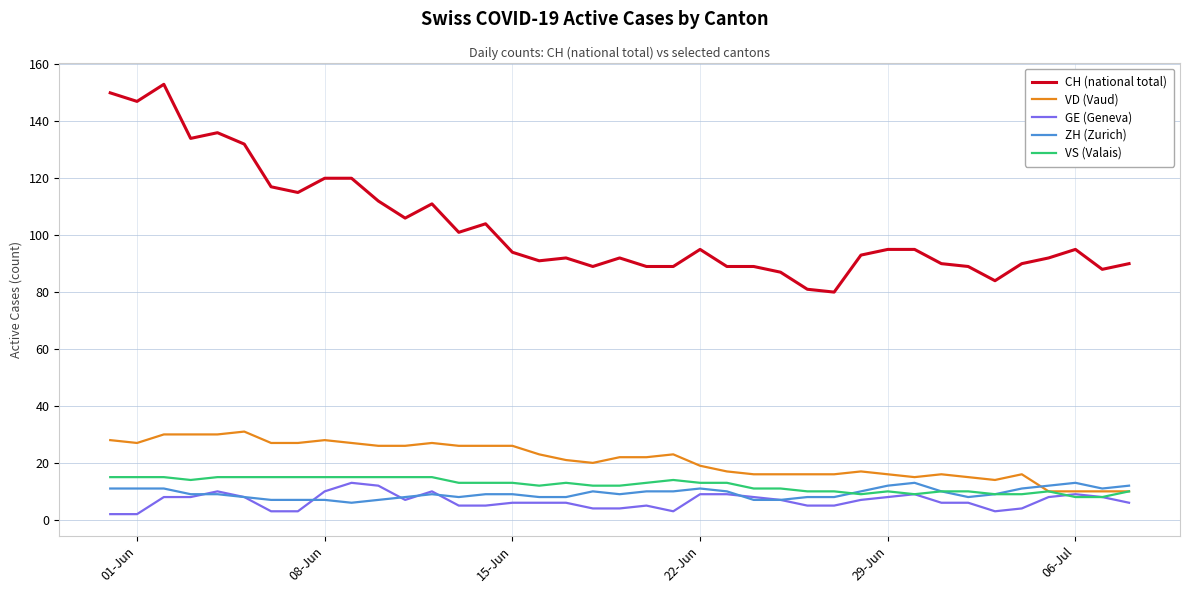

Which series has the widest spread of values?

CH (national total)